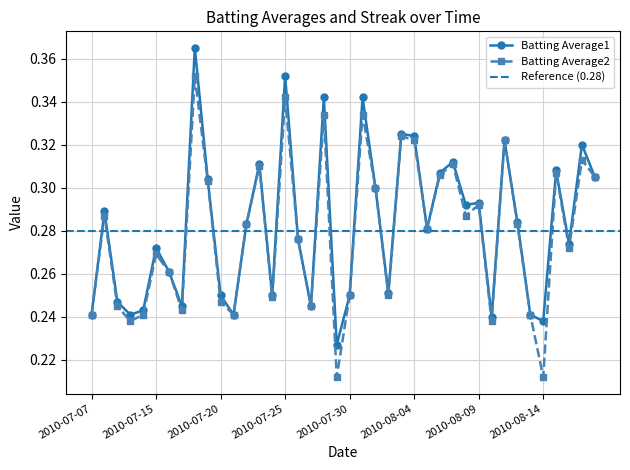

True or false: Batting Average2 has more than 1 interior local peaks.

True